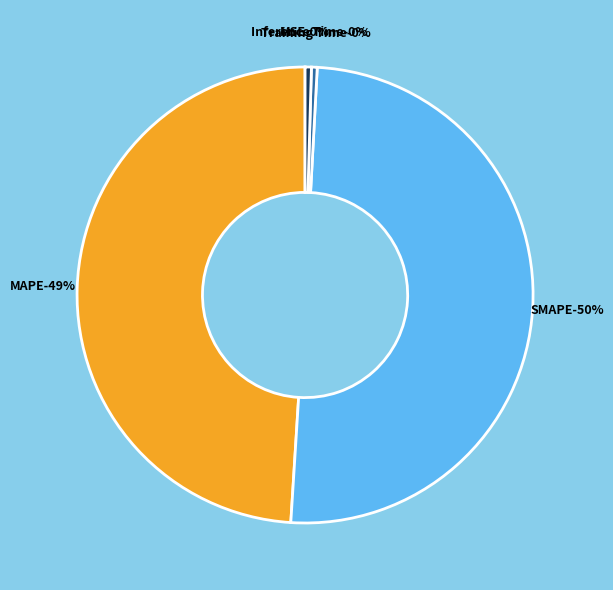

Is SMAPE the majority of the pie?

Yes